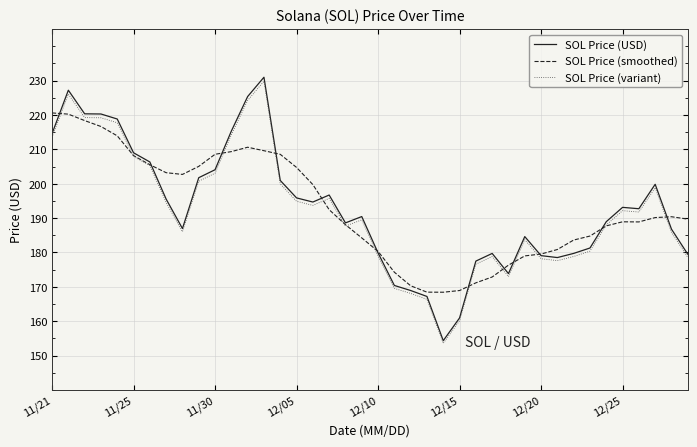

Which series has the widest spread of values?

SOL Price (USD)